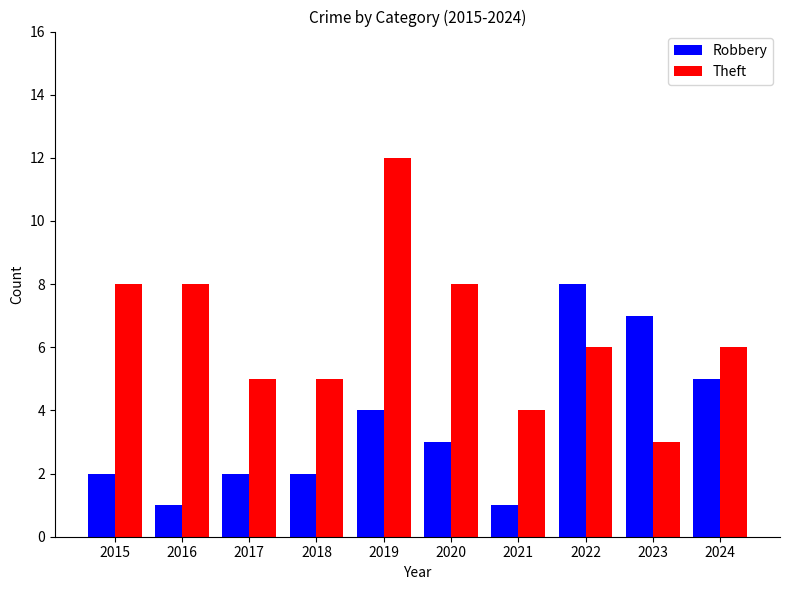

How many categories are shown in the chart?

10